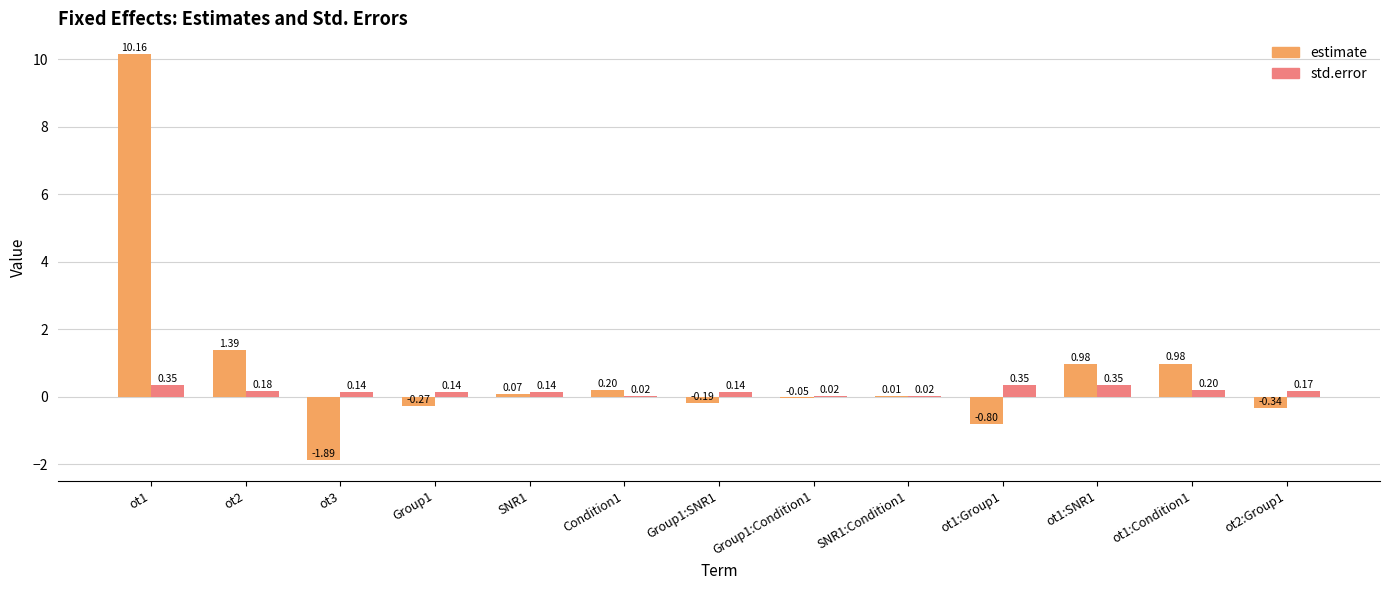

Between ot1 and SNR1:Condition1, which series saw the biggest shift?

estimate